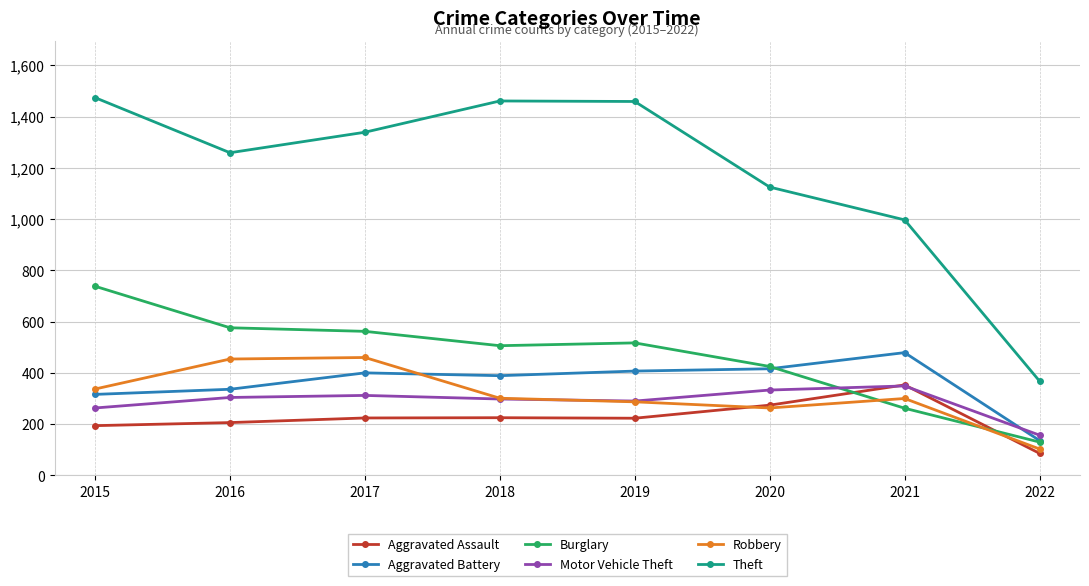

Which series has the largest total across all categories?

Theft